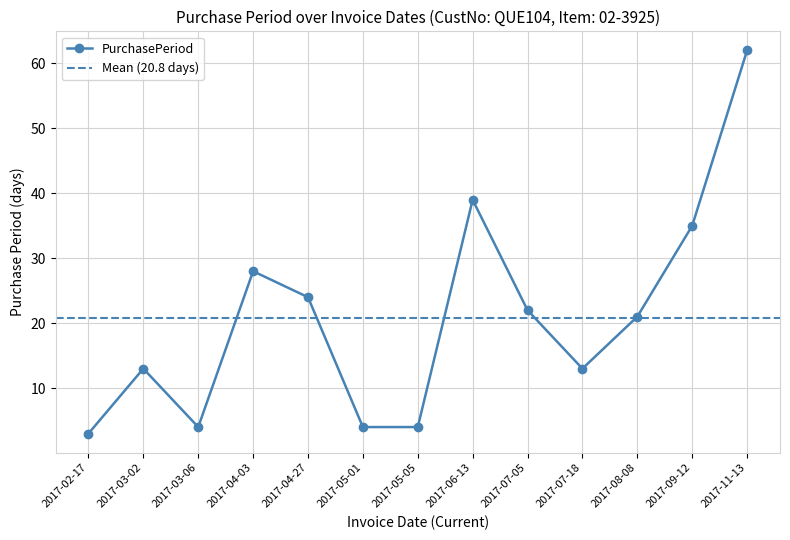

Rank the categories by value from lowest to highest.

2017-02-17, 2017-03-06, 2017-05-01, 2017-05-05, 2017-03-02, 2017-07-18, 2017-08-08, 2017-07-05, 2017-04-27, 2017-04-03, 2017-09-12, 2017-06-13, 2017-11-13